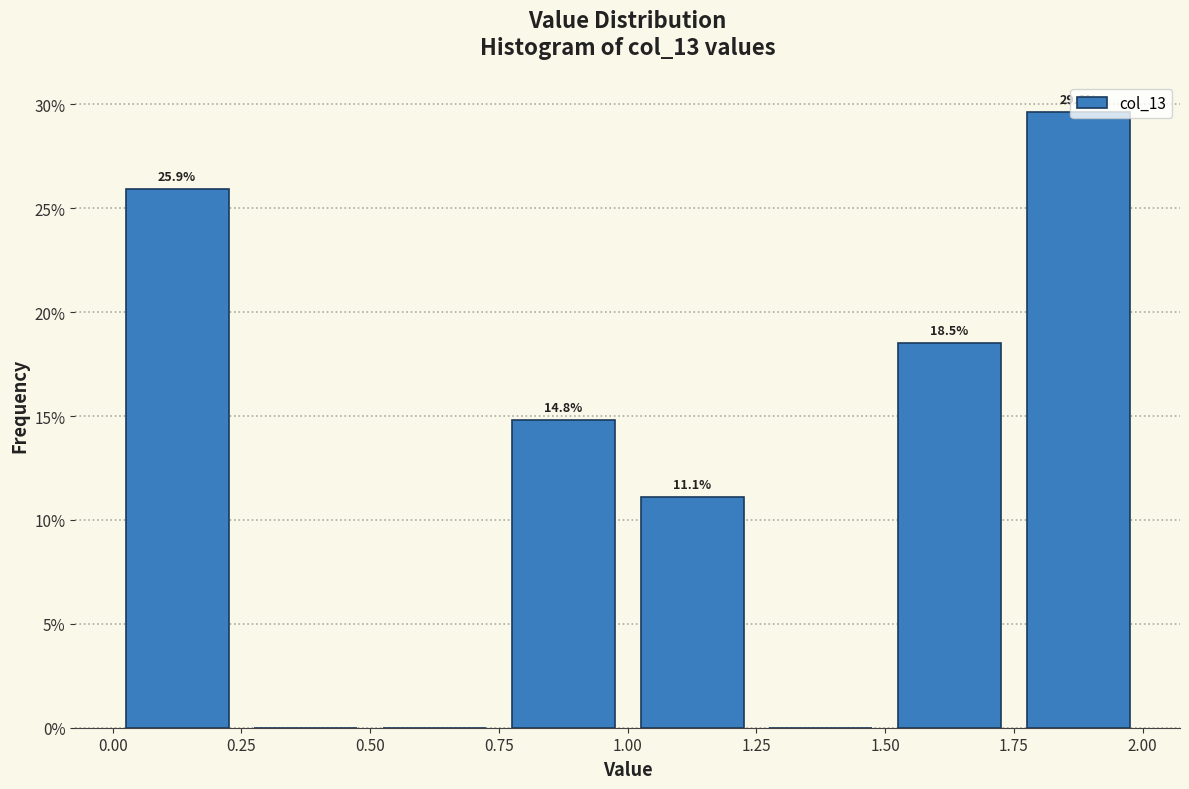

Over which range of the x-axis is the bar tallest?

1.75 to 2.00